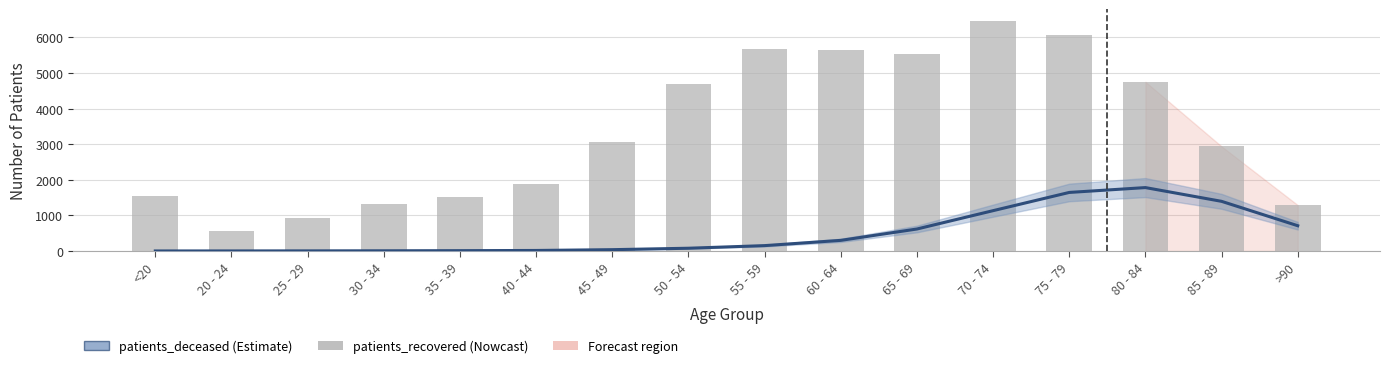

The patients_deceased series shows 17.0 at 40 - 44. True or false?

True